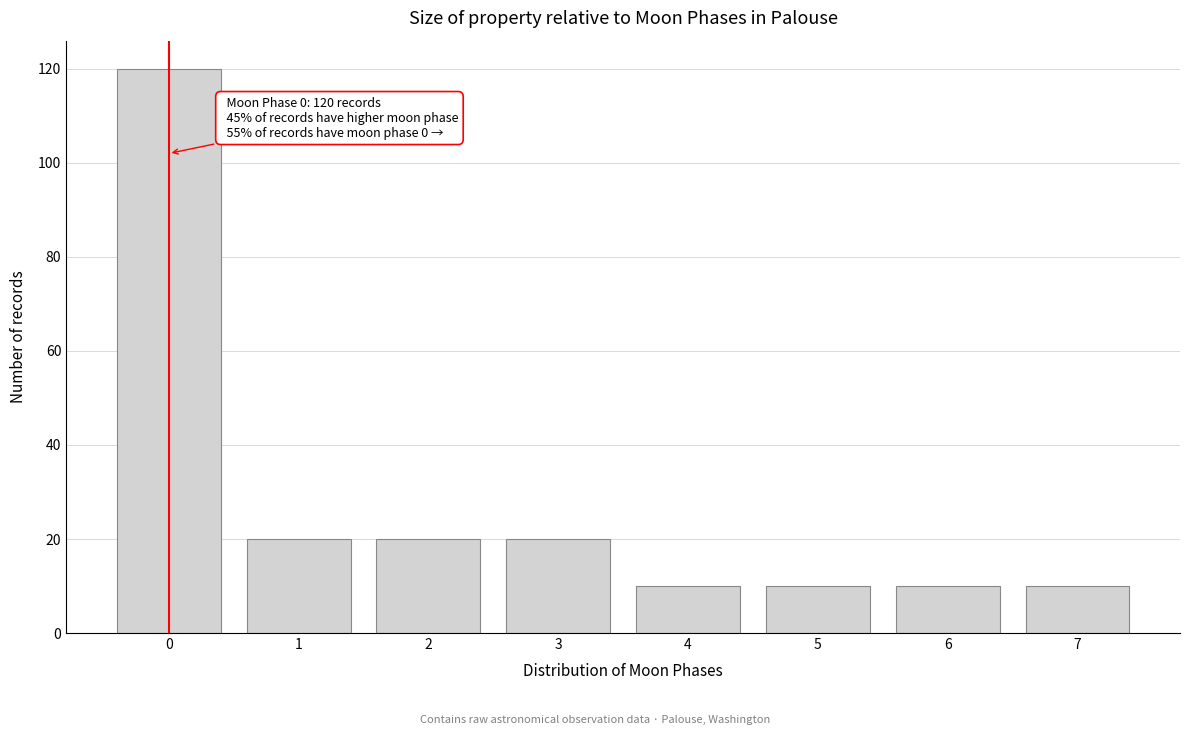

Which range on the x-axis has the tallest bar?

-0.5 to 0.5